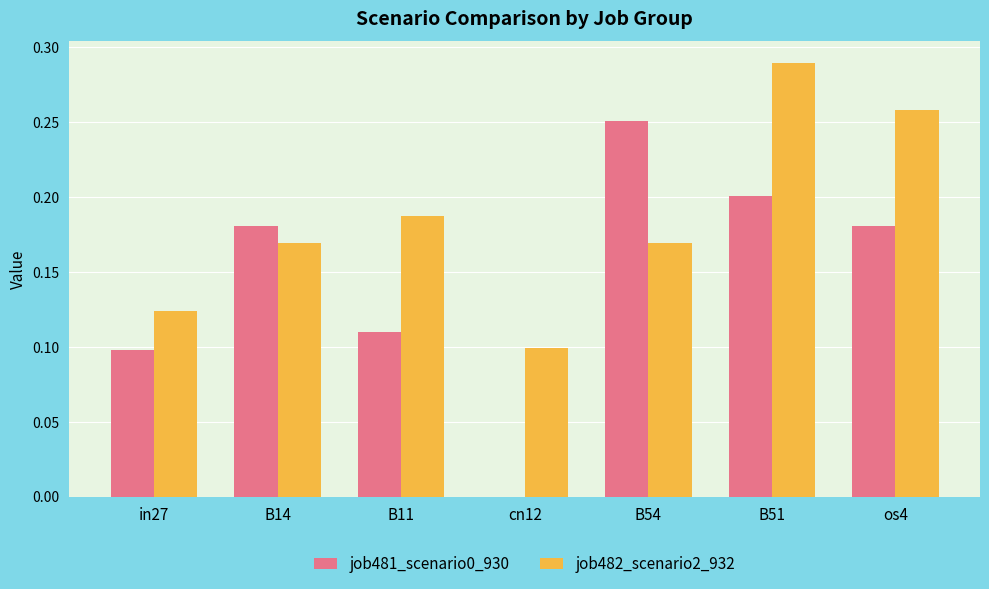

Which series changed the most between B11 and B54?

job481_scenario0_930